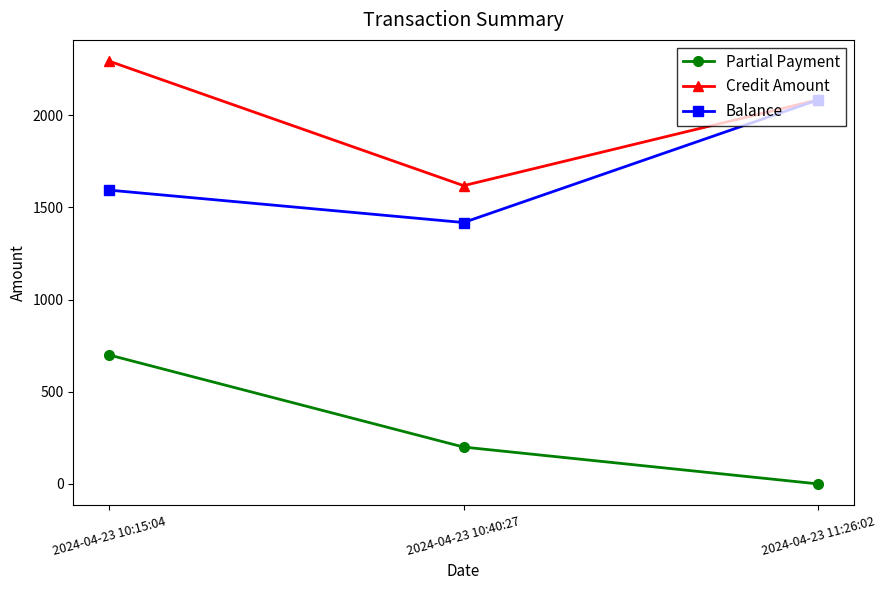

Reading left to right, transcribe all the data shown in this chart.

Partial Payment: 2024-04-23 10:15:04=700	2024-04-23 10:40:27=200	2024-04-23 11:26:02=0
Credit Amount: 2024-04-23 10:15:04=2294	2024-04-23 10:40:27=1618	2024-04-23 11:26:02=2084
Balance: 2024-04-23 10:15:04=1594	2024-04-23 10:40:27=1418	2024-04-23 11:26:02=2084